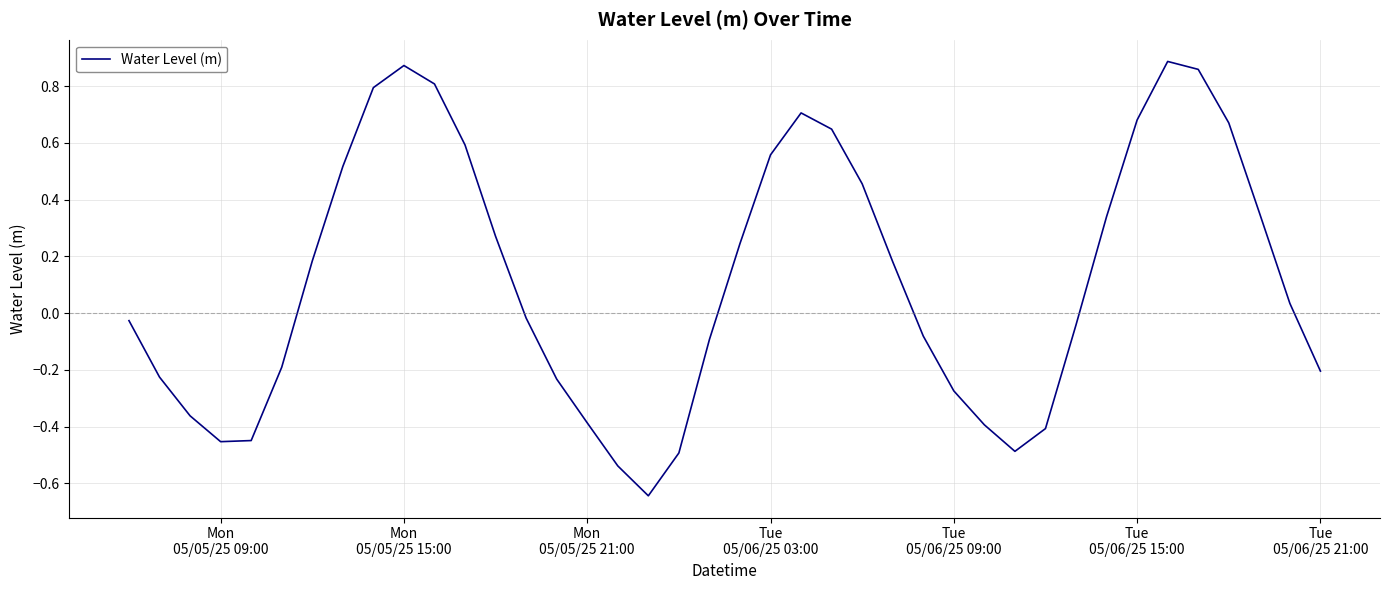

What is the difference between the maximum and minimum values?

1.5